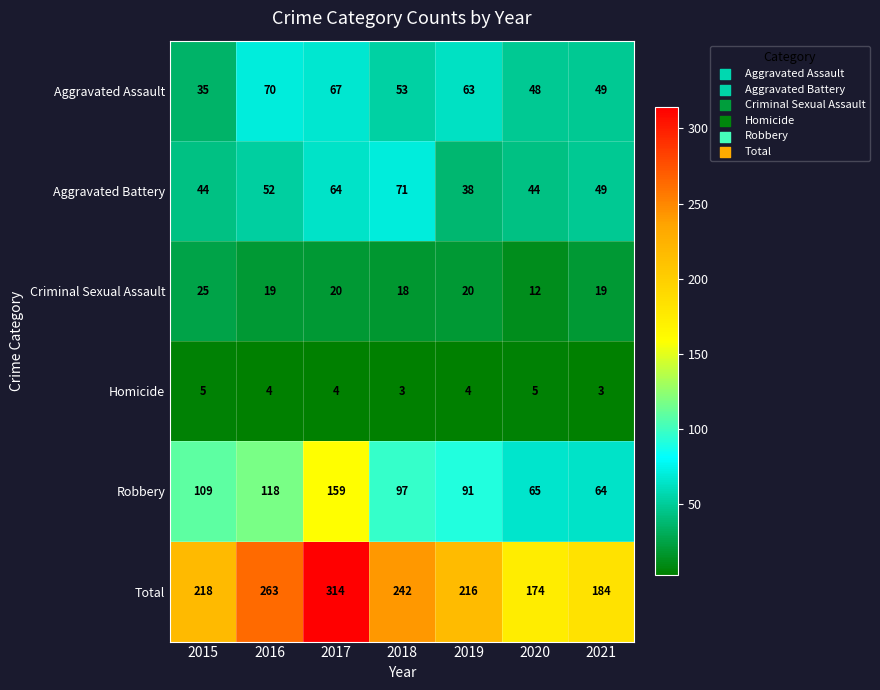

Which series changed the most between 2020 and 2021?

Total